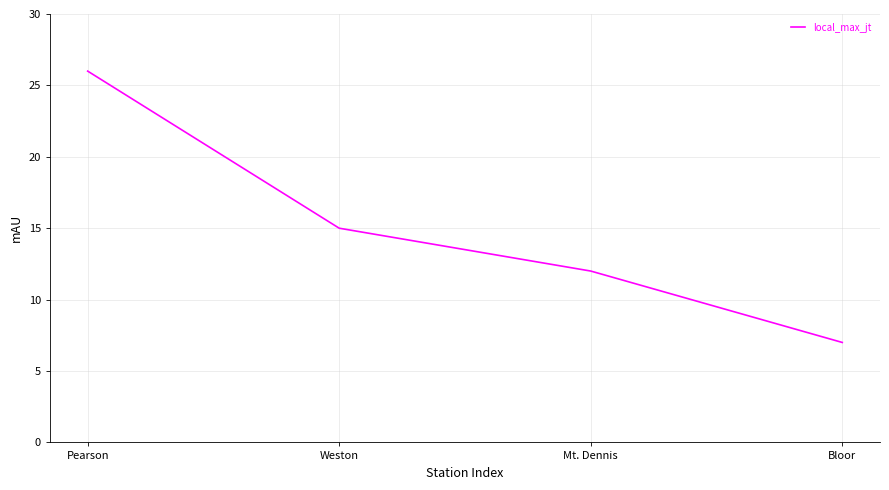

What is the maximum value shown in the chart?

26